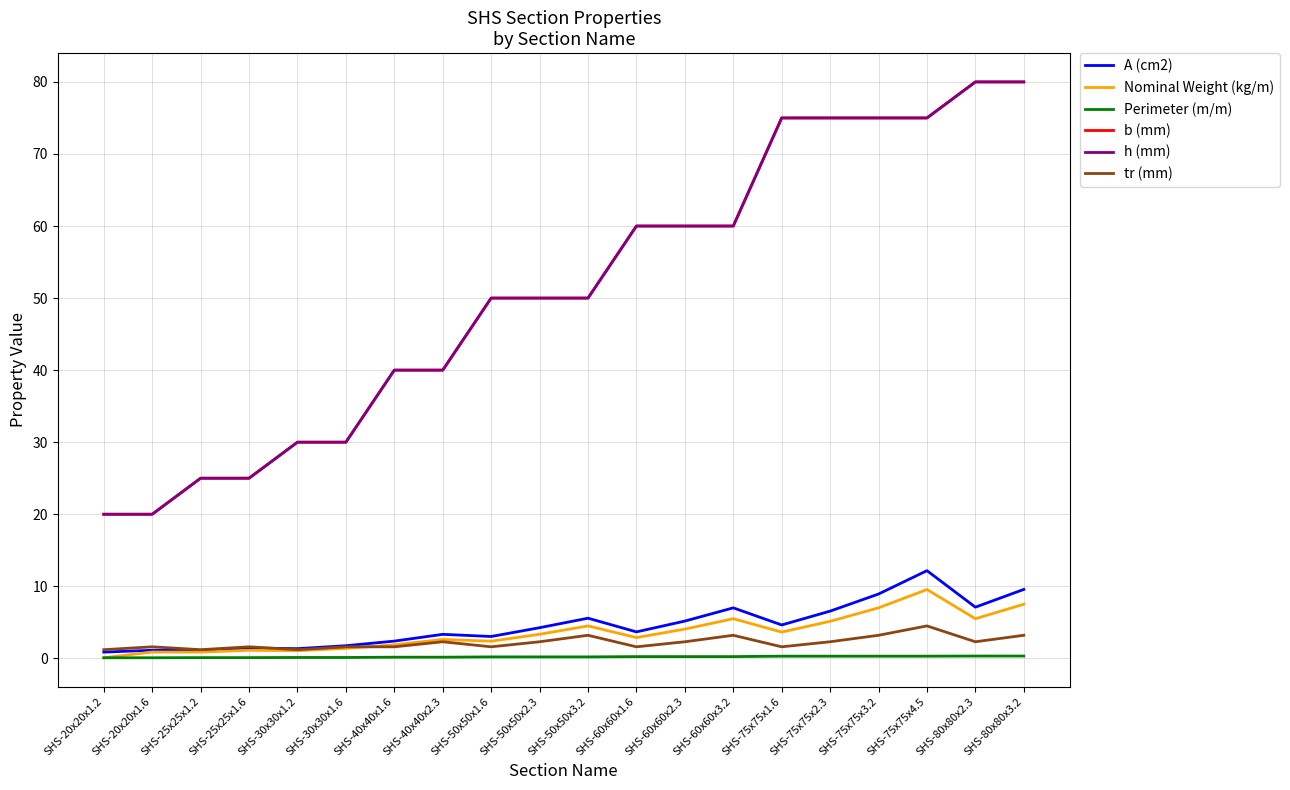

Which series has the widest spread of values?

b (mm)